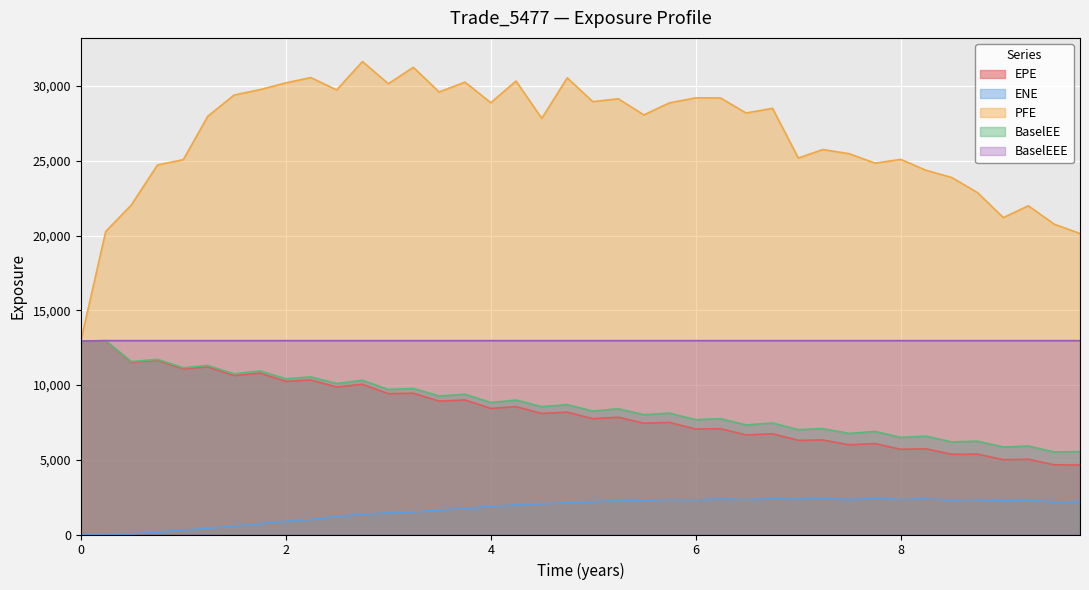

In ENE, how many points are higher than both neighbors (excluding endpoints)?

8